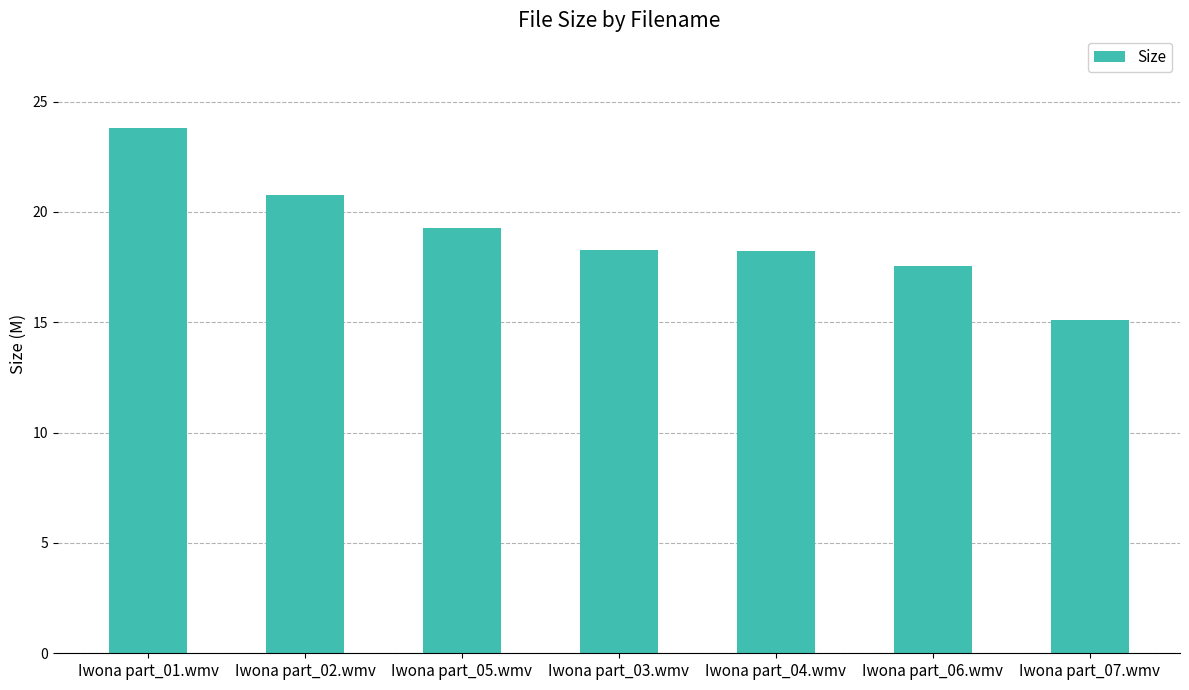

Are the bars horizontal?

No